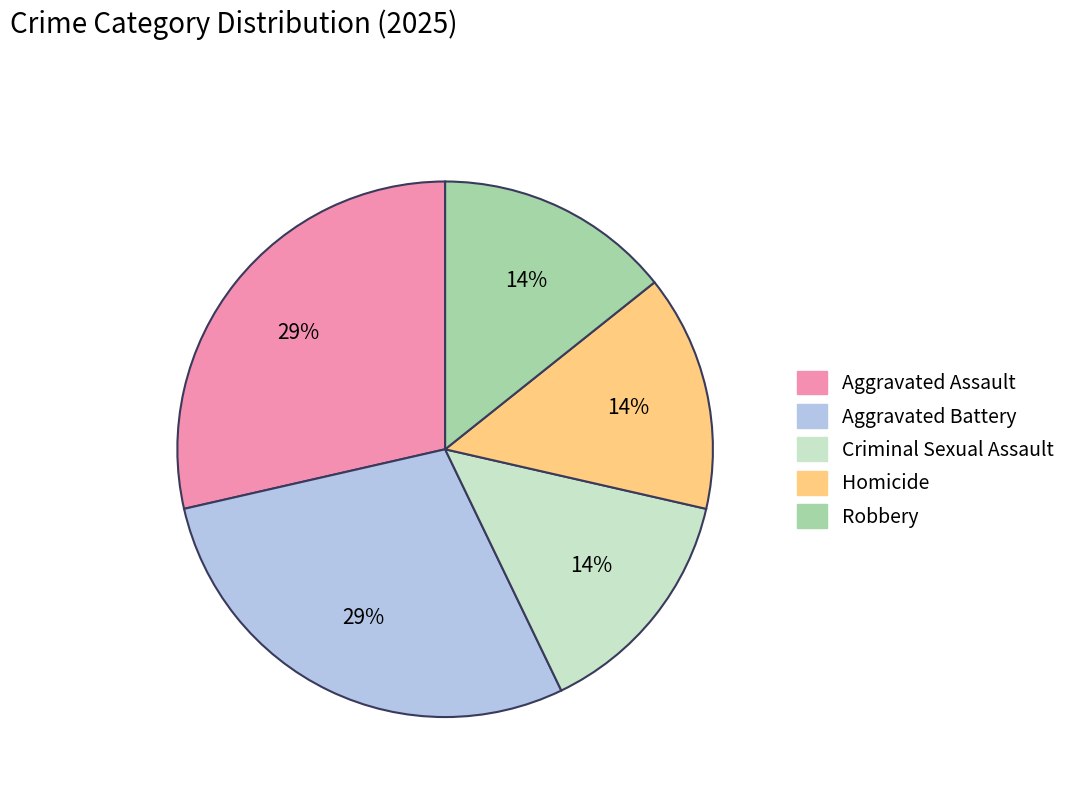

Is the sum of Robbery and Aggravated Battery greater than half?

No